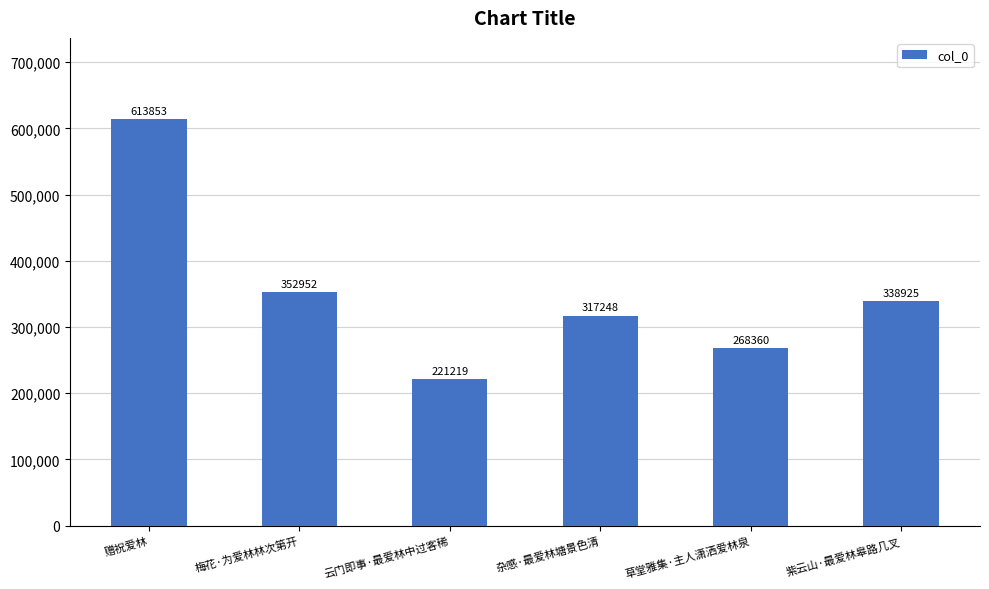

Is it true that the value at 梅花·为爱林林次第开 is 510768?

False